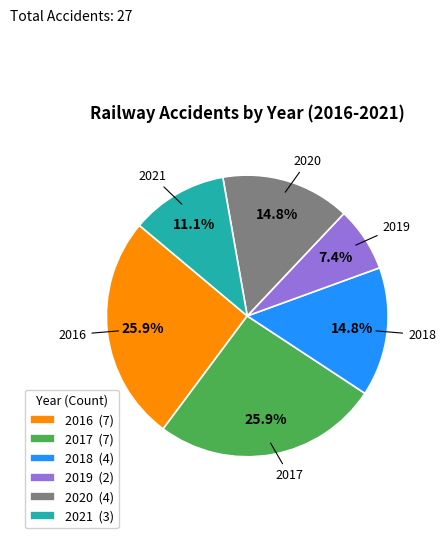

Does 2018 account for over 50% of the chart?

No